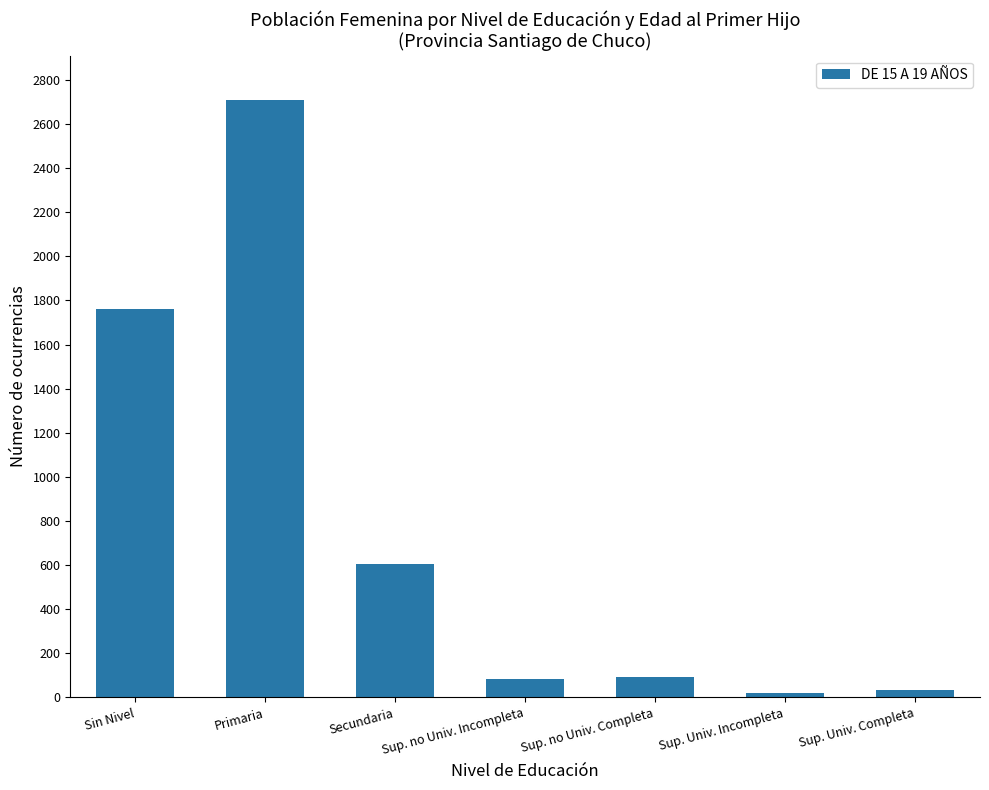

True or false: the data shows 709 at Sin Nivel.

False